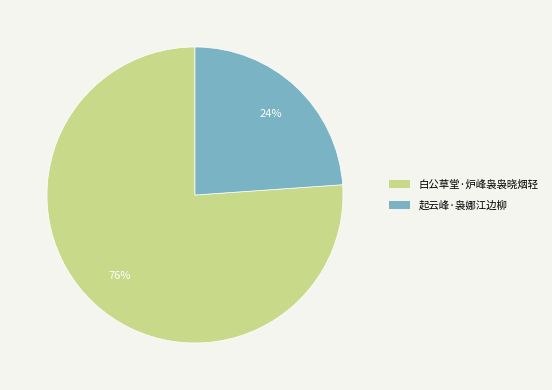

How many slices are in this pie chart?

2